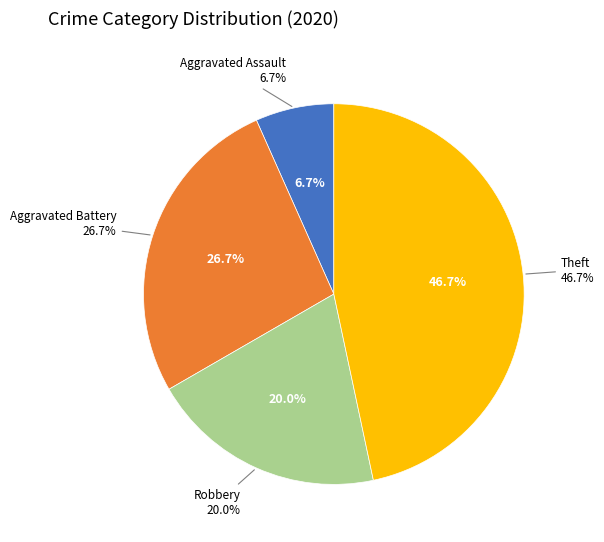

Is Robbery the majority of the pie?

No